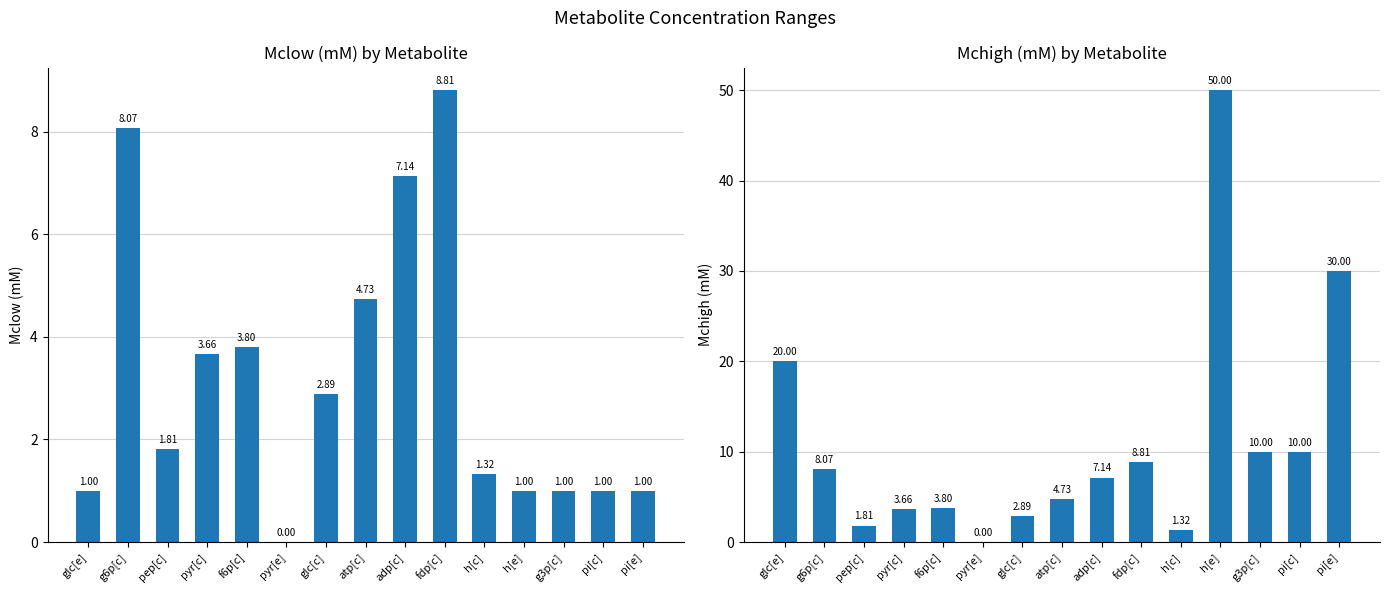

What position from the right is glc[c]?

9